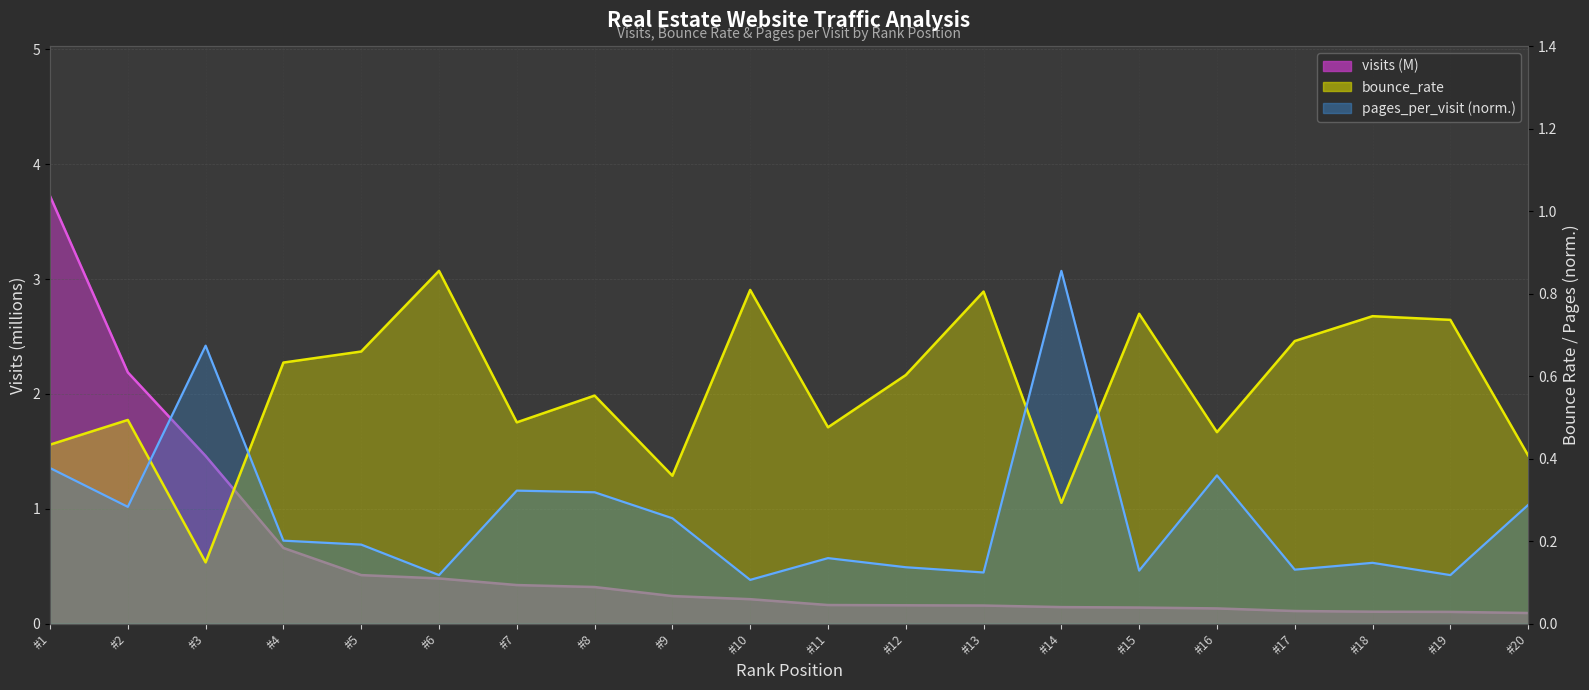

The value of pages_per_visit at #18 is 0.3. True or false?

False